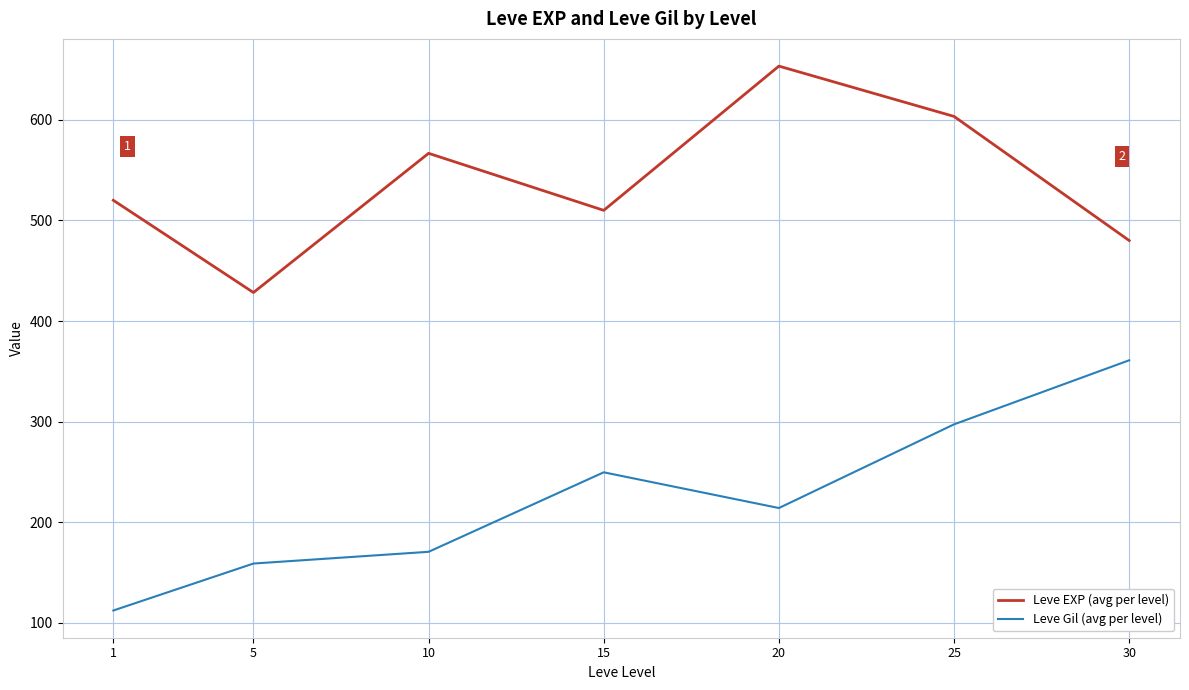

Where is the first local maximum for Leve EXP (avg per level)?

10